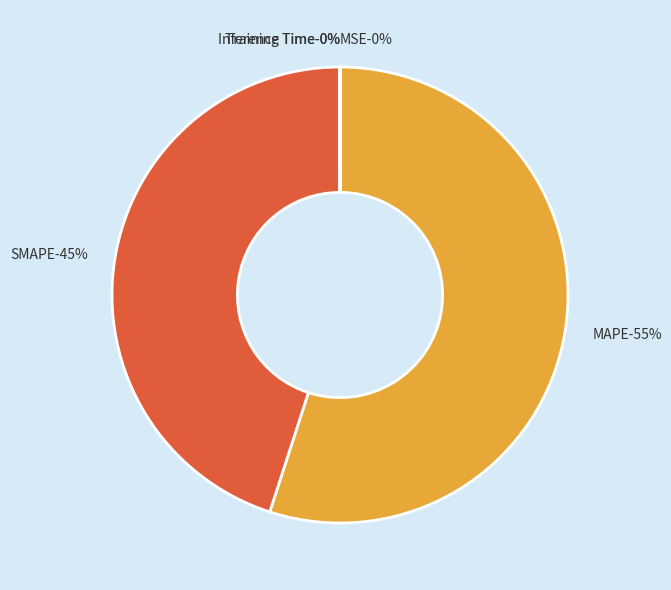

Which category accounts for the majority?

MAPE